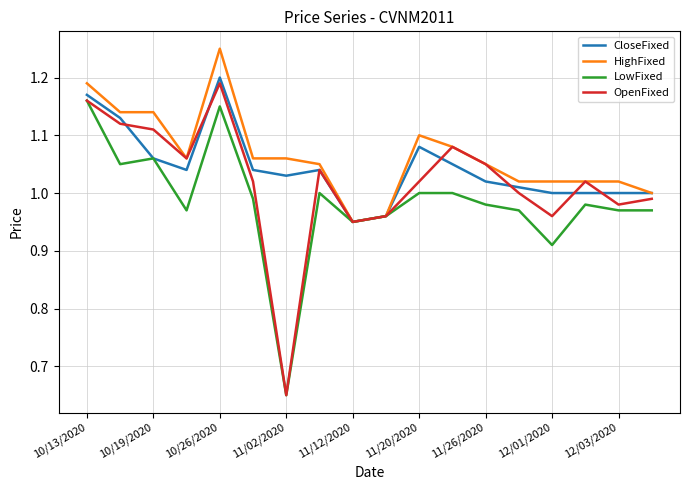

Which series has the widest spread of values?

OpenFixed